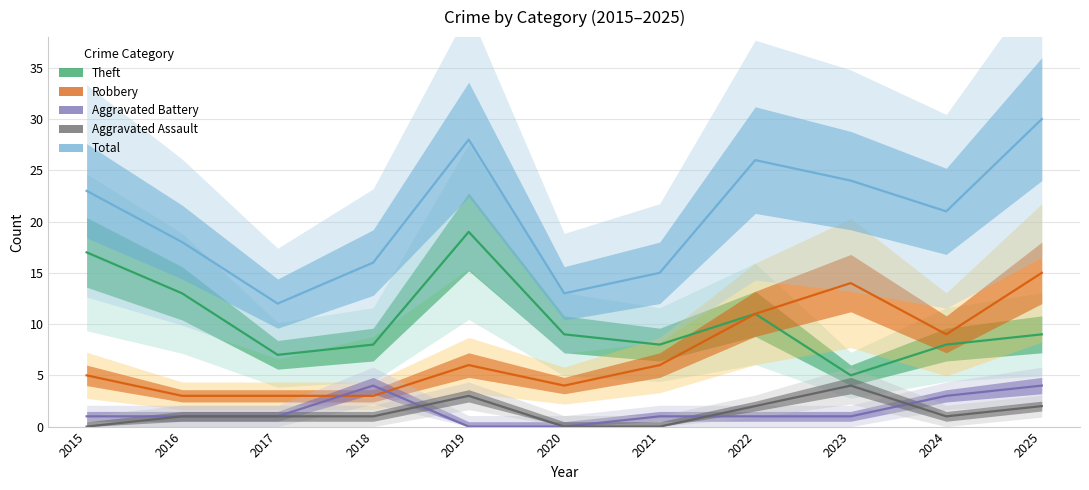

How many lines are shown in the chart?

5